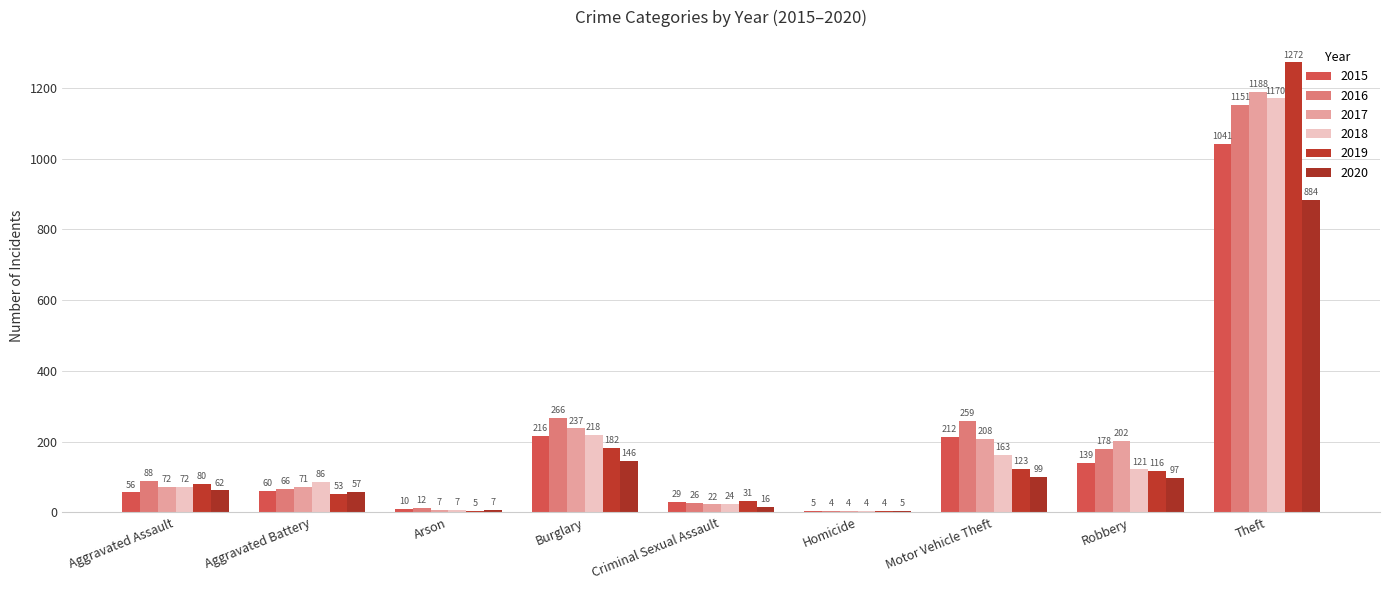

What is the average value of the 2017 series?

223